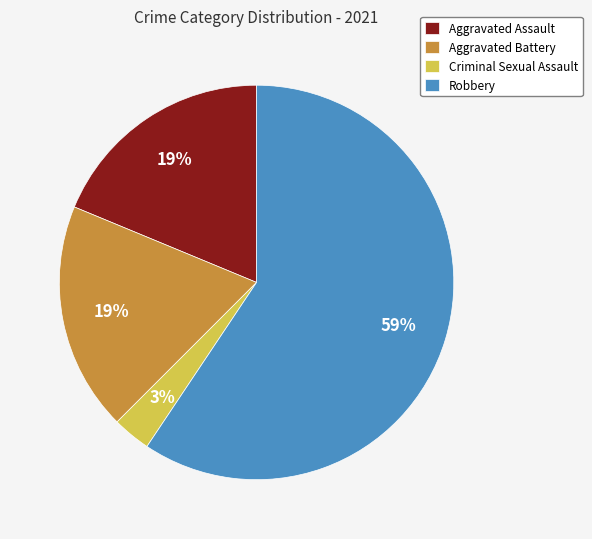

To the nearest percent, what is the difference between the largest and smallest slice percentages?

56%